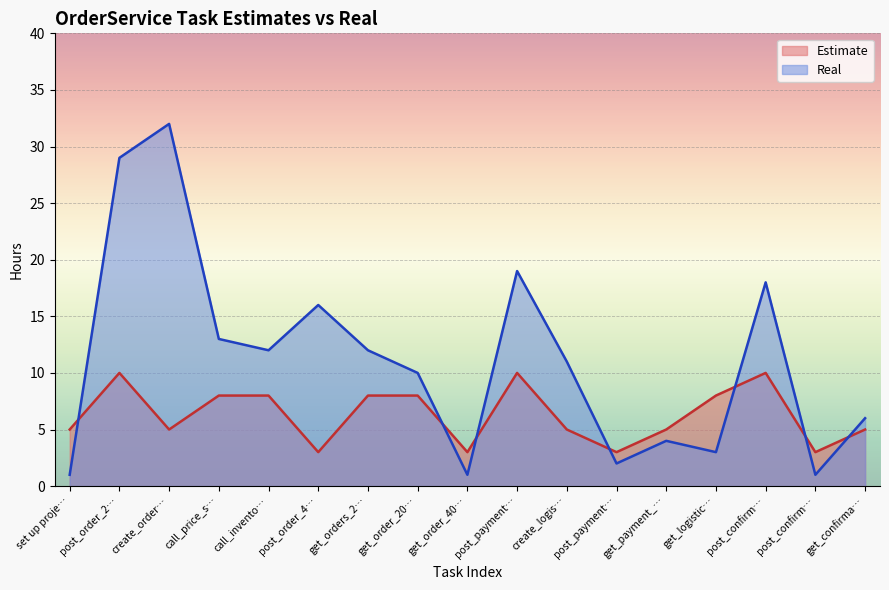

Reading left to right, list all the values displayed in this chart.

Estimate: 5	10	5	8	8	3	8	8	3	10	5	3	5	8	10	3	5
Real: 1	29	32	13	12	16	12	10	1	19	11	2	4	3	18	1	6